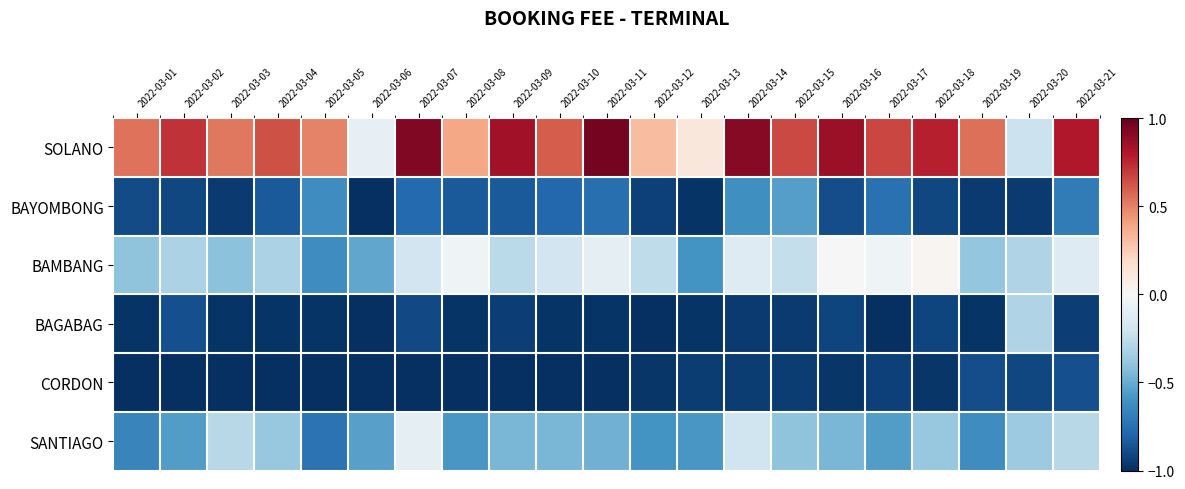

Which series changed the most between 2022-03-01 and 2022-03-14?

SANTIAGO